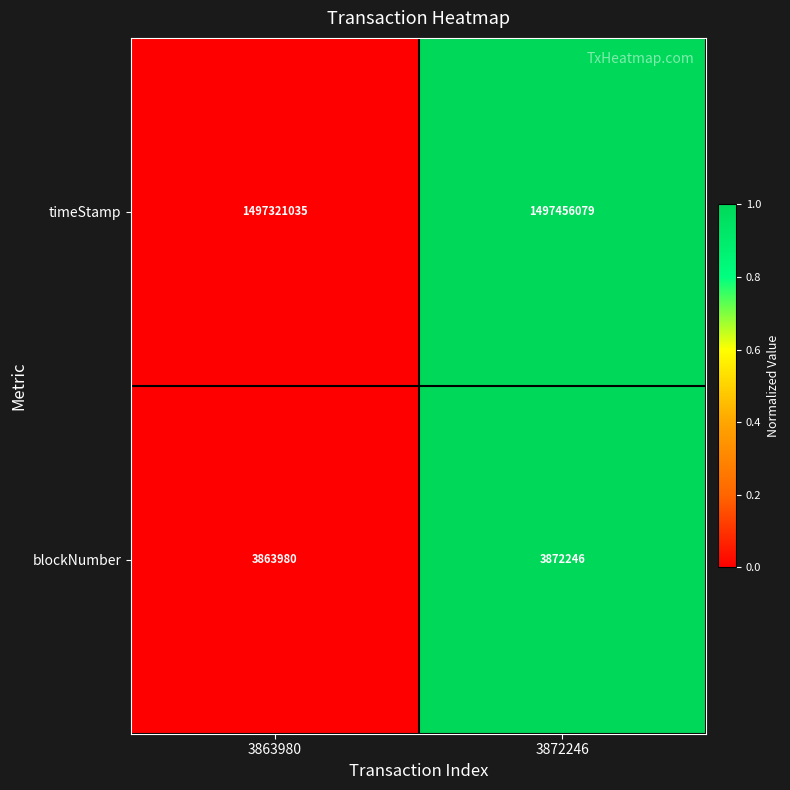

What is the difference between the maximum and minimum values in the blockNumber series?

8266